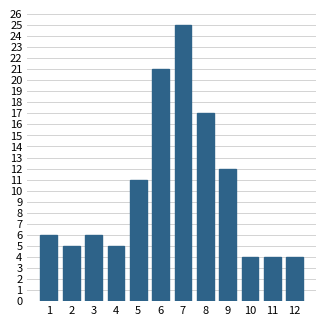

Reading right to left, extract all data points from this chart.

4	4	4	12	17	25	21	11	5	6	5	6